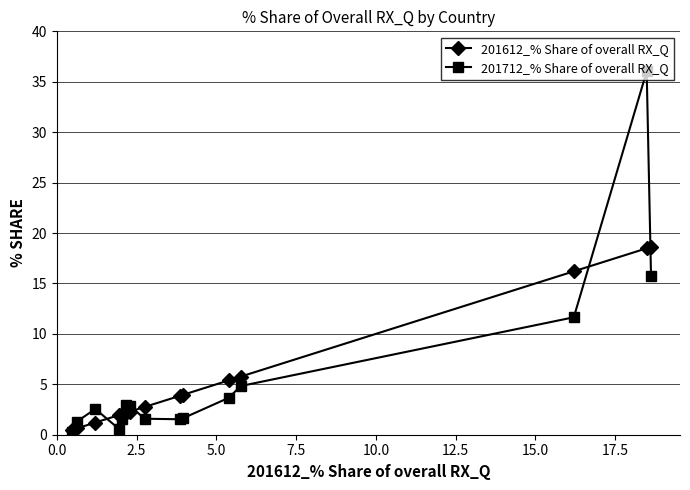

What is the difference between the maximum and minimum values in the 201712_% Share of overall RX_Q series?

35.8